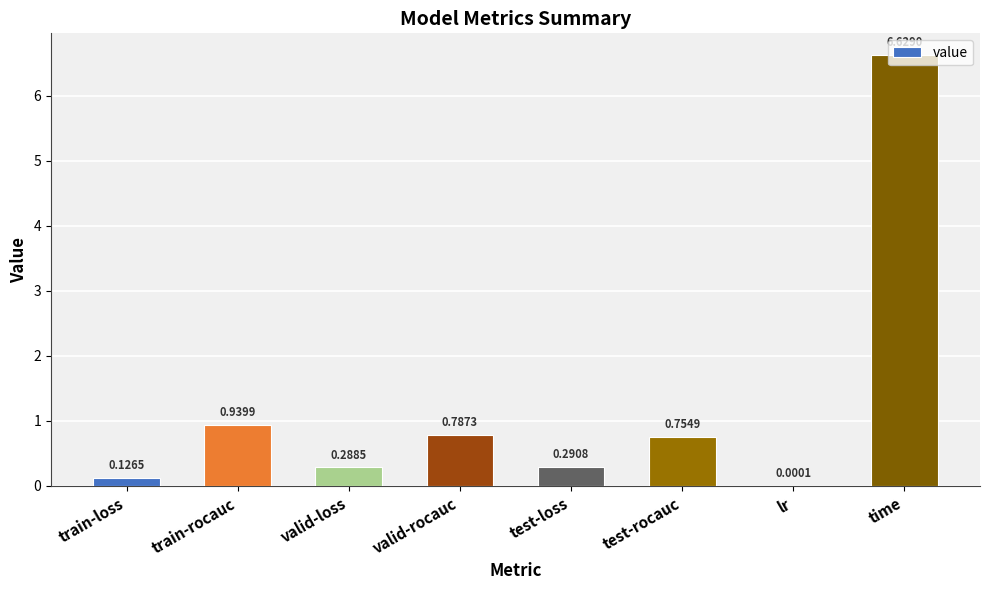

Count the number of categories in the chart.

8